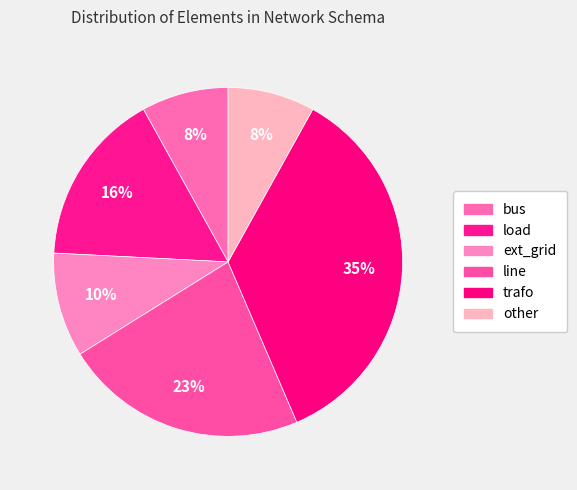

How many segments does this pie chart have?

6